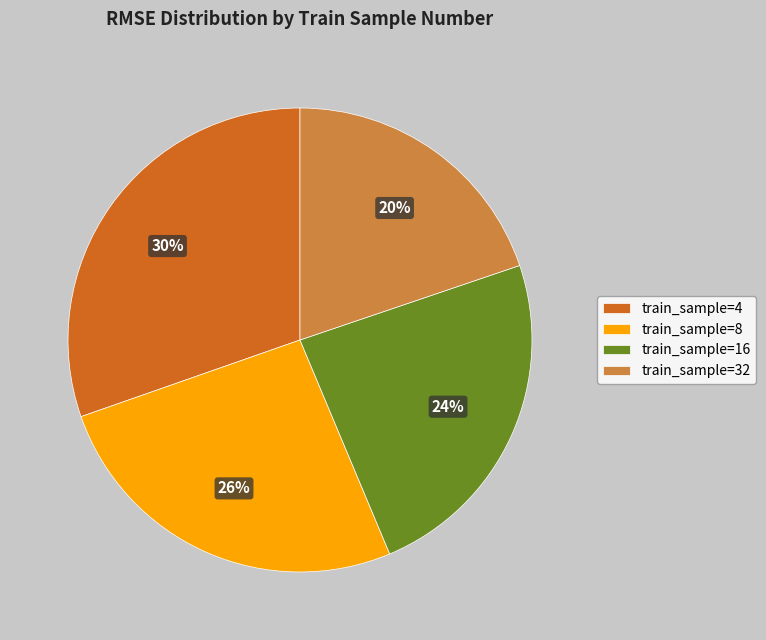

How many segments does this pie chart have?

4